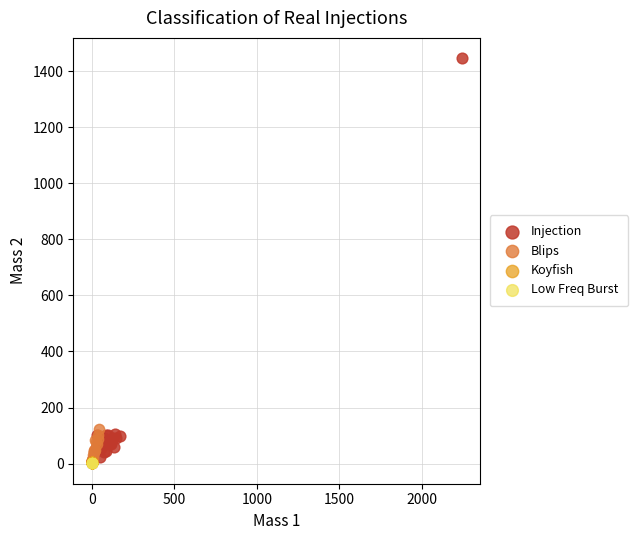

Which series contains the highest Y value?

Injection